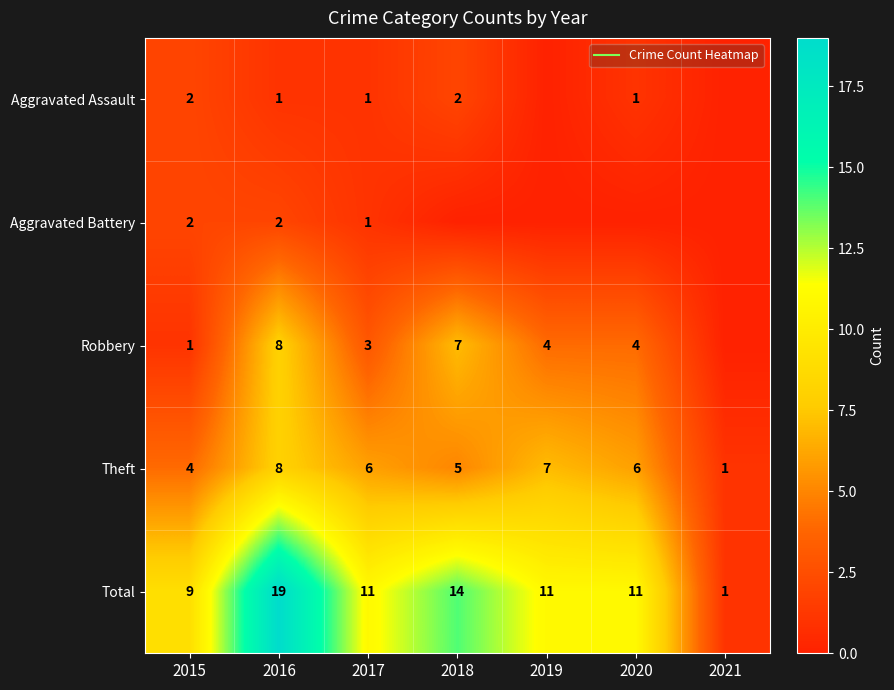

What is the difference between the Robbery values at 2016 and 2015?

7